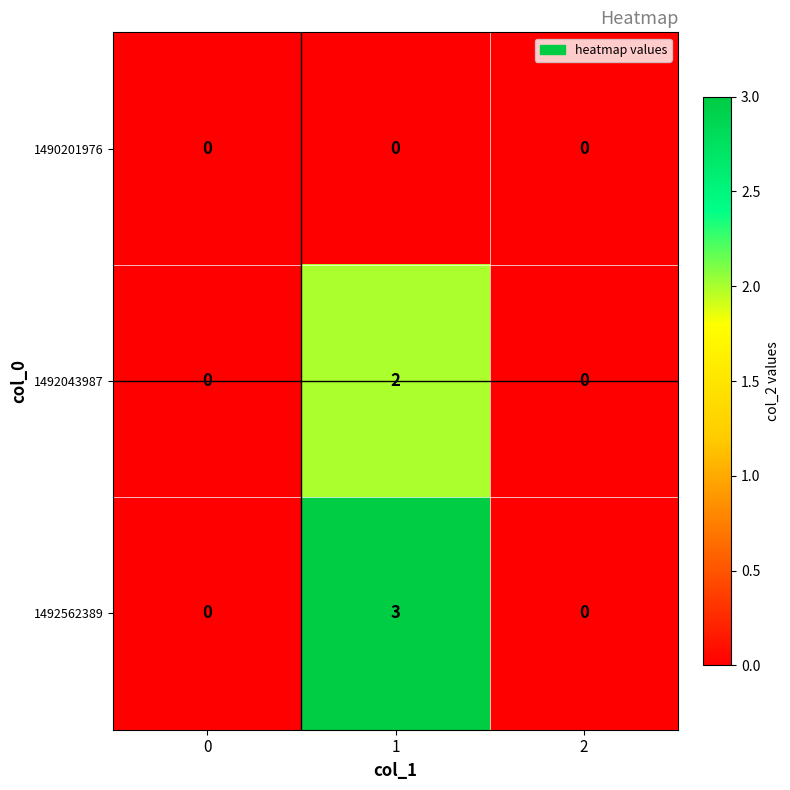

List the series in order of their peak value, highest first.

1492562389, 1492043987, 1490201976